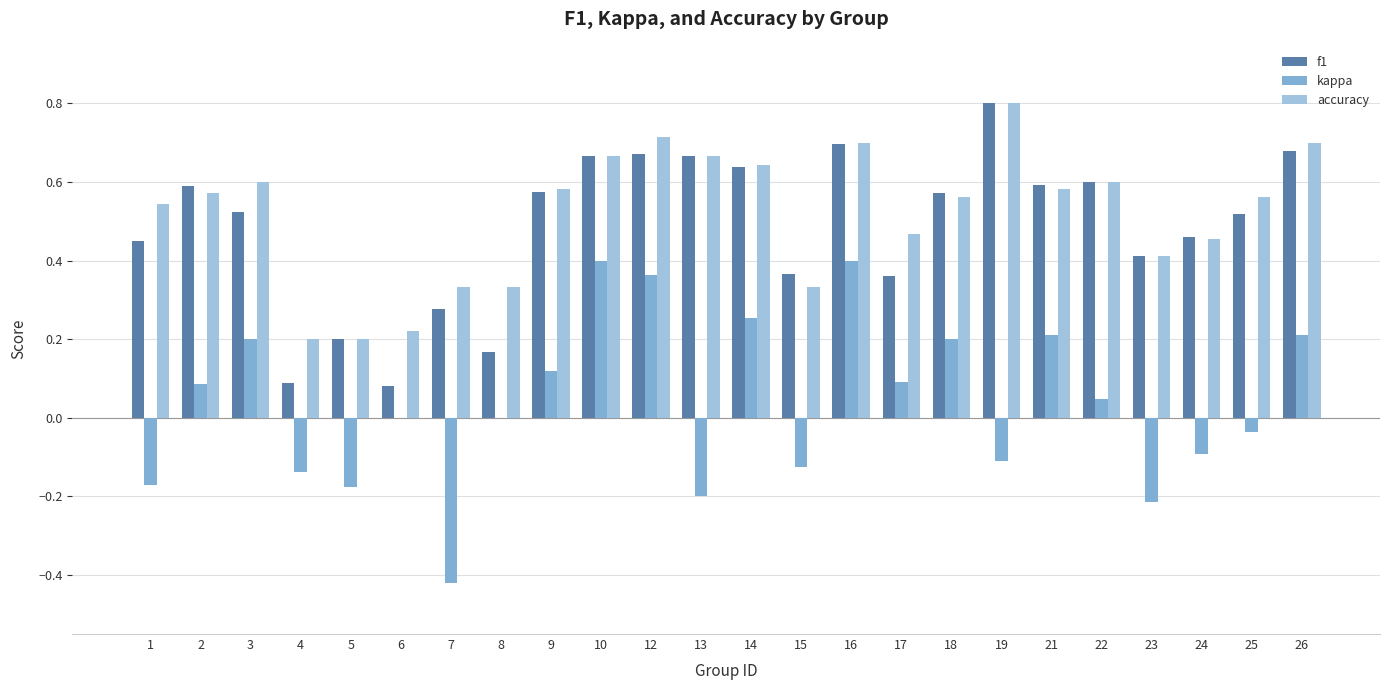

How many distinct data groups are displayed?

3